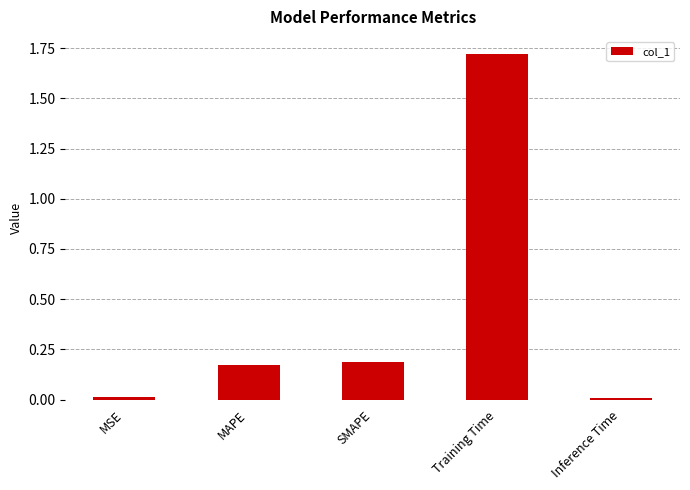

Are the bars grouped side by side (vs. stacked)?

No